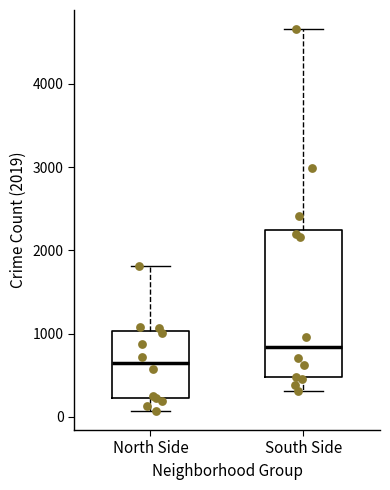

Comparing the boxes themselves (not the whiskers), which one is the tallest?

South Side